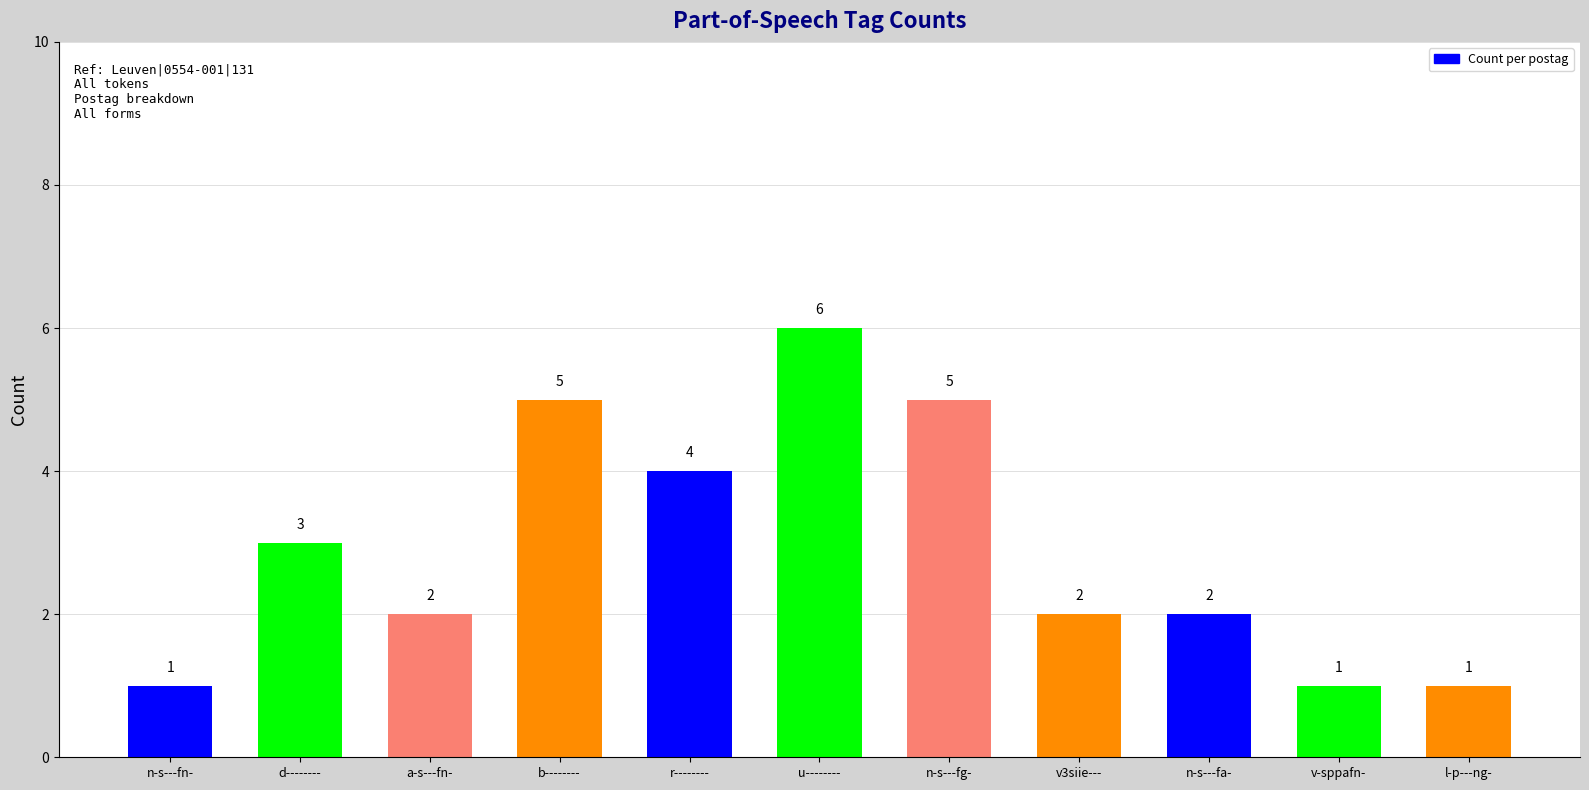

The value at v3siie--- is 2. True or false?

True